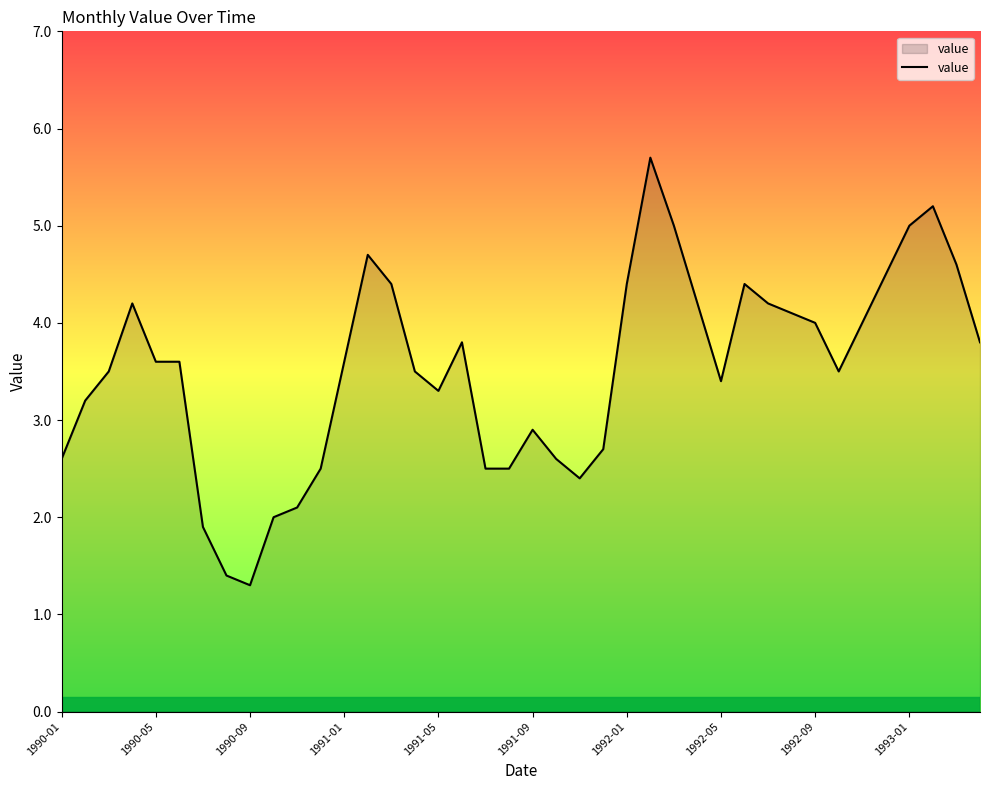

What is the greatest value displayed?

5.7